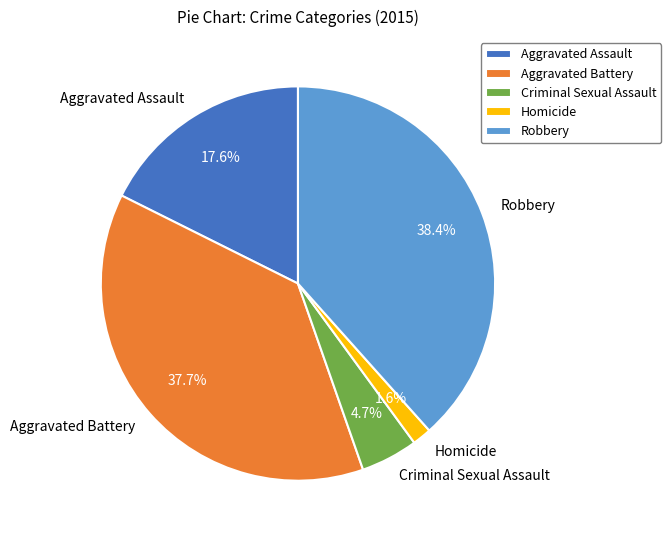

Which slice is the smallest?

Homicide